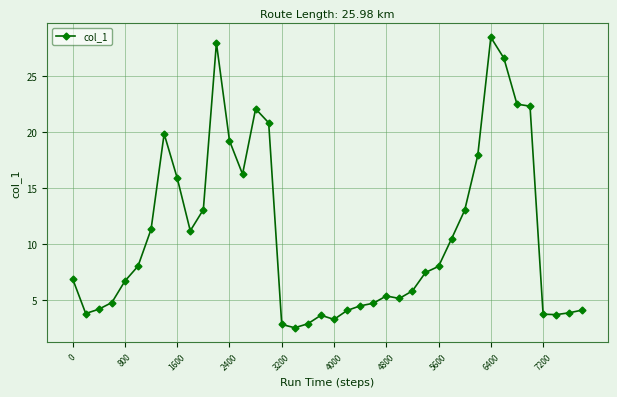

What is the value of the 3rd point from the left?

4.2